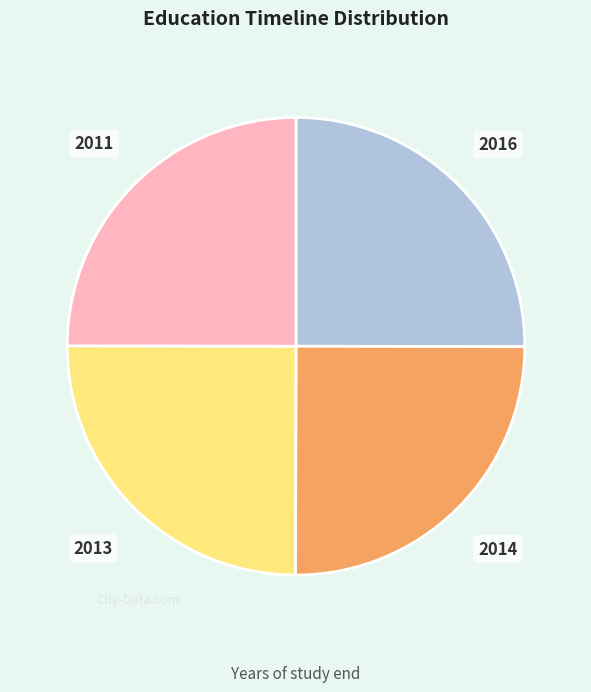

Does any single category account for the majority?

No